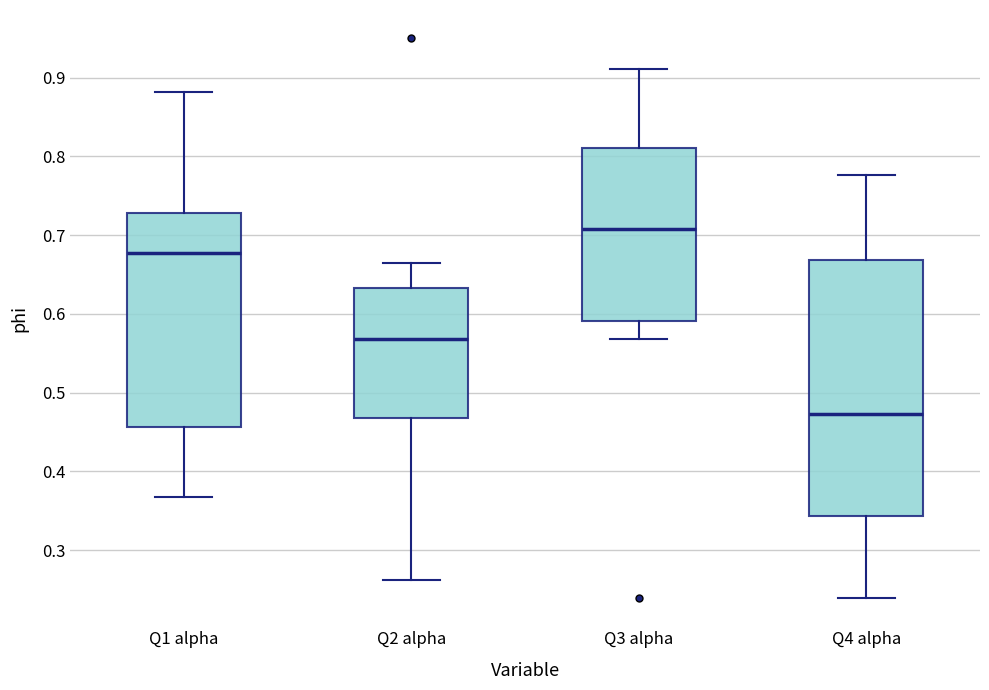

Reading left to right, read every box against the y-axis: the position of its median line, the range the box covers, and the ends of its whiskers. The values are not printed on the chart, so give them approximately, as read against the axis.

Q1 alpha: median 0.68, box 0.46 to 0.73, whiskers 0.37 to 0.88
Q2 alpha: median 0.57, box 0.47 to 0.63, whiskers 0.26 to 0.66
Q3 alpha: median 0.71, box 0.59 to 0.81, whiskers 0.57 to 0.91
Q4 alpha: median 0.47, box 0.34 to 0.67, whiskers 0.24 to 0.78